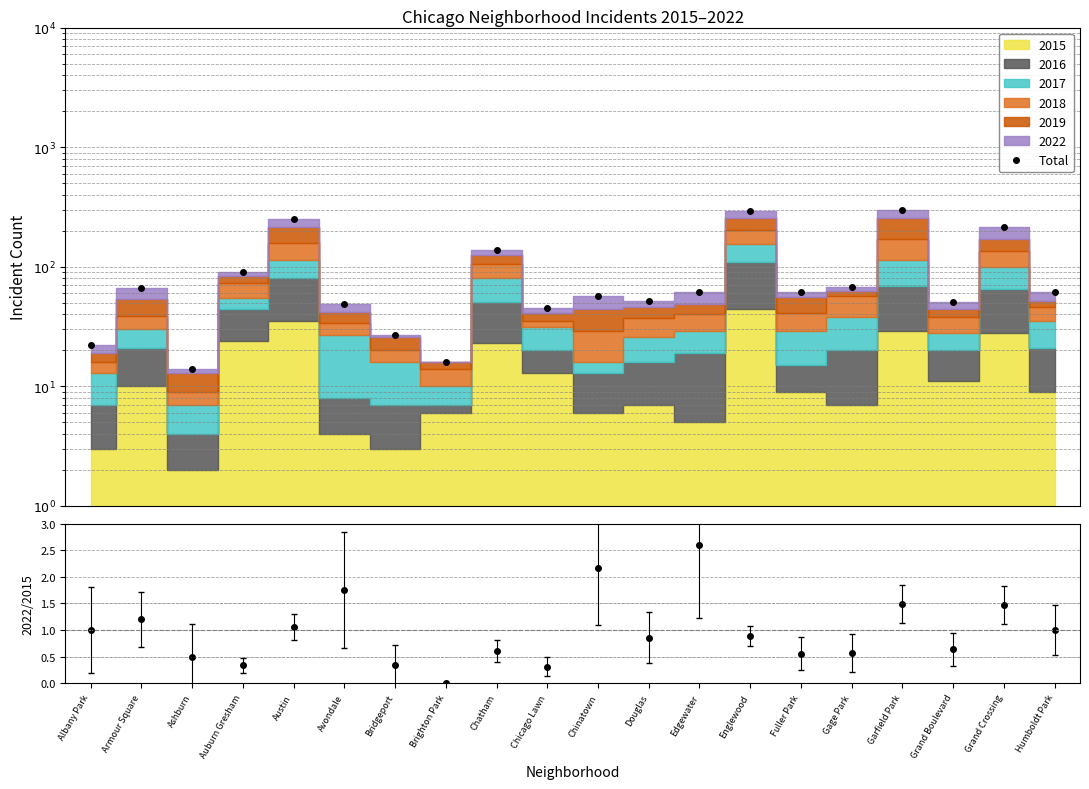

Is it true that 2022/2015 equals 1.8 at Albany Park?

False